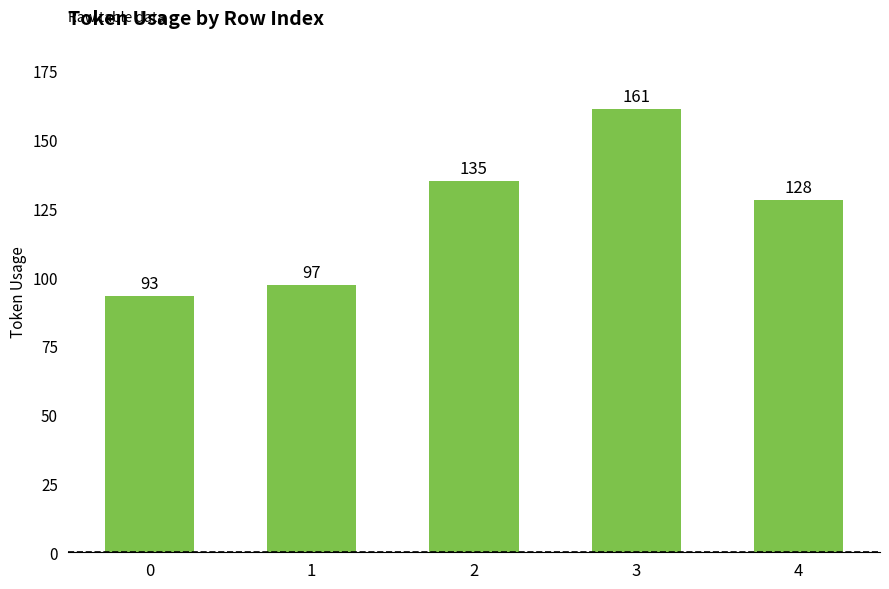

The chart shows a value of 161 at 3. True or false?

True